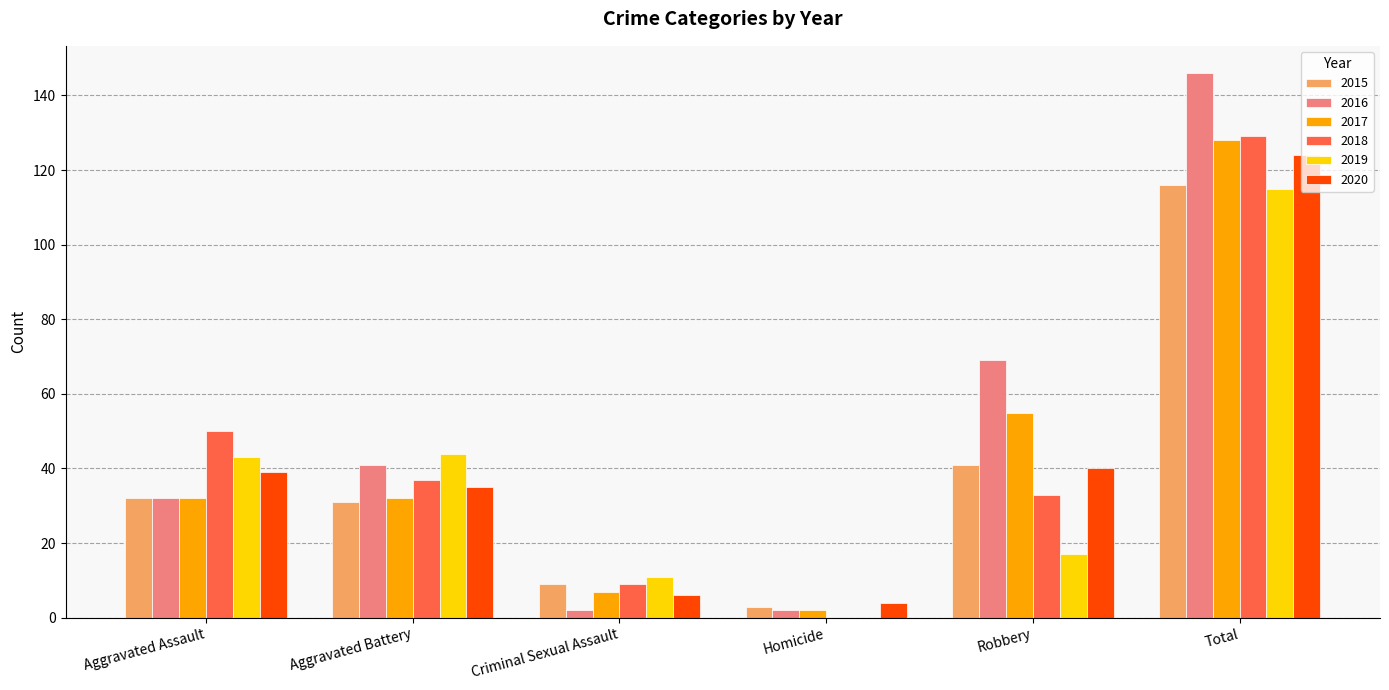

The value of 2019 at Aggravated Assault is 43. True or false?

True